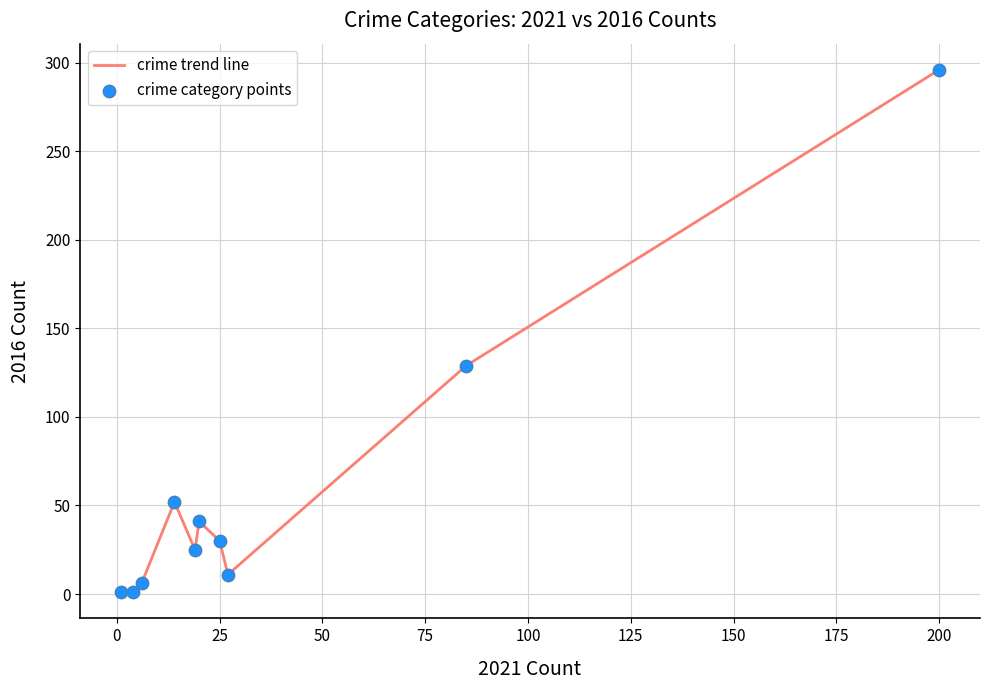

What is the maximum value shown in the chart?

296